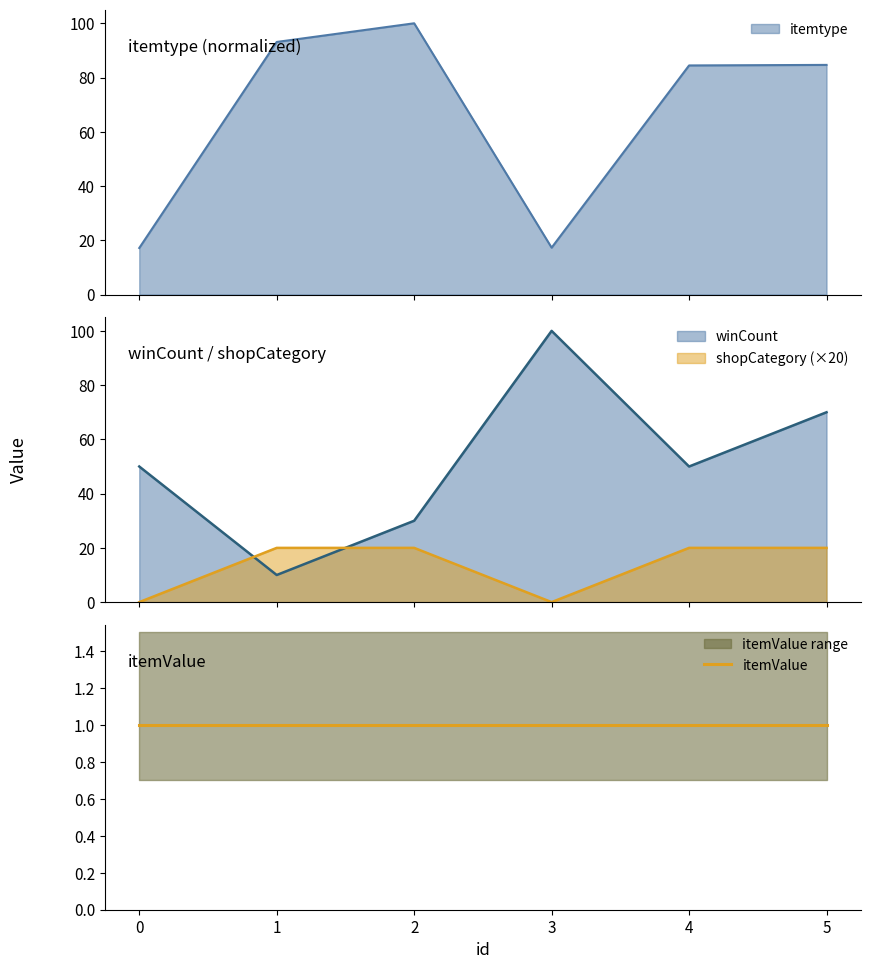

How many times do winCount and itemtype cross each other?

3